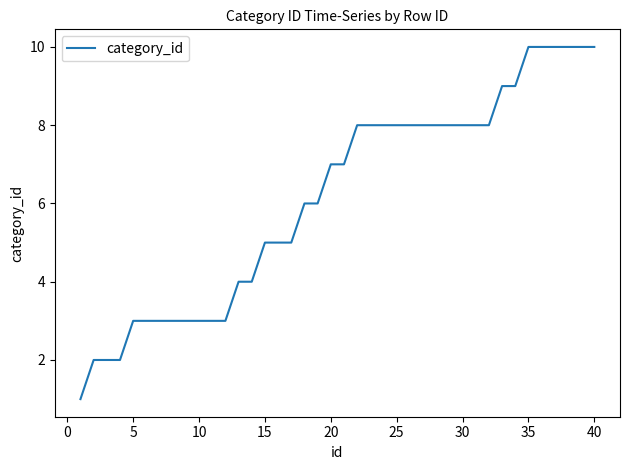

What is the greatest value displayed?

10